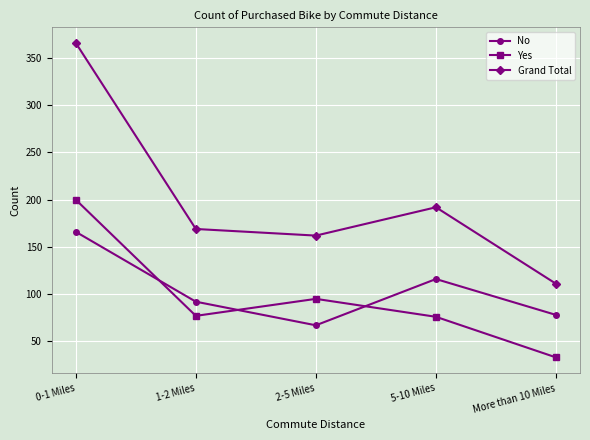

Between 2-5 Miles and 5-10 Miles, which series saw the biggest shift?

No